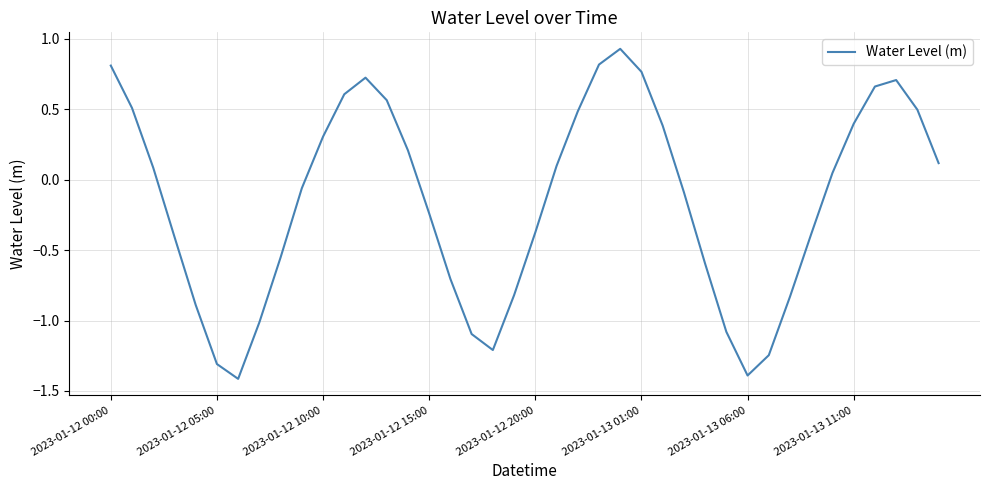

What is the smallest value displayed?

-1.4